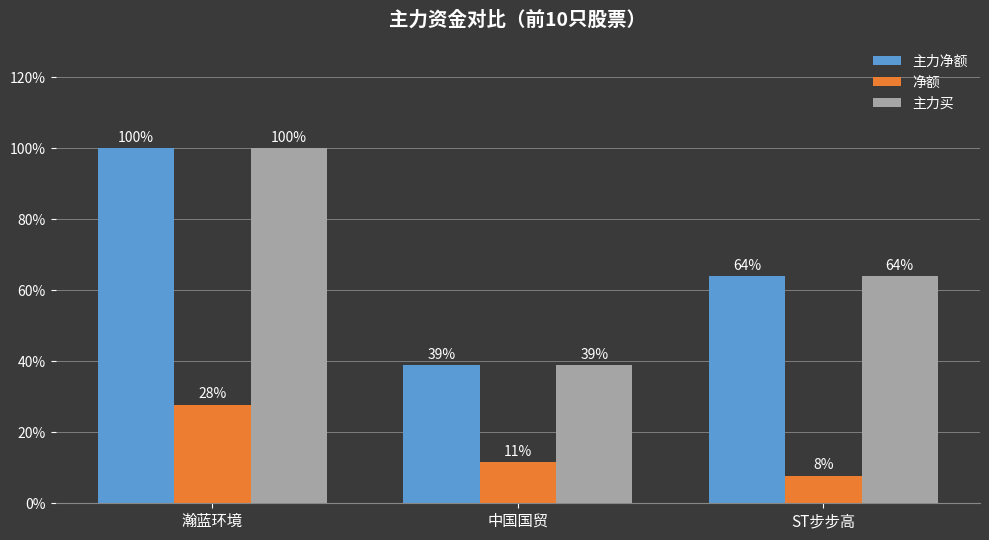

What is the sum of the 主力买 values at 中国国贸 and ST步步高?

102.9